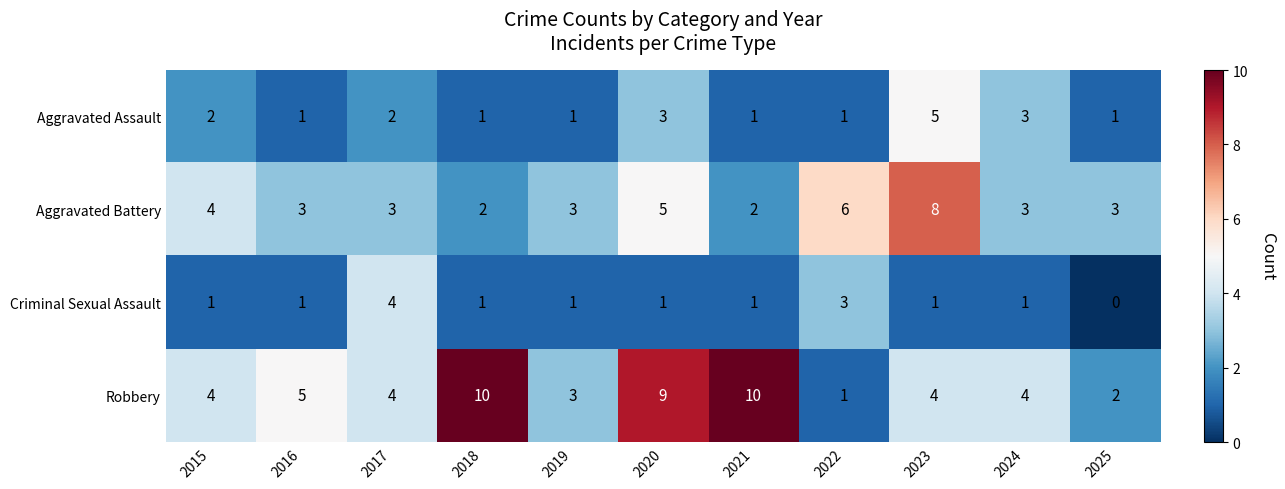

Which series has the widest spread of values?

Robbery